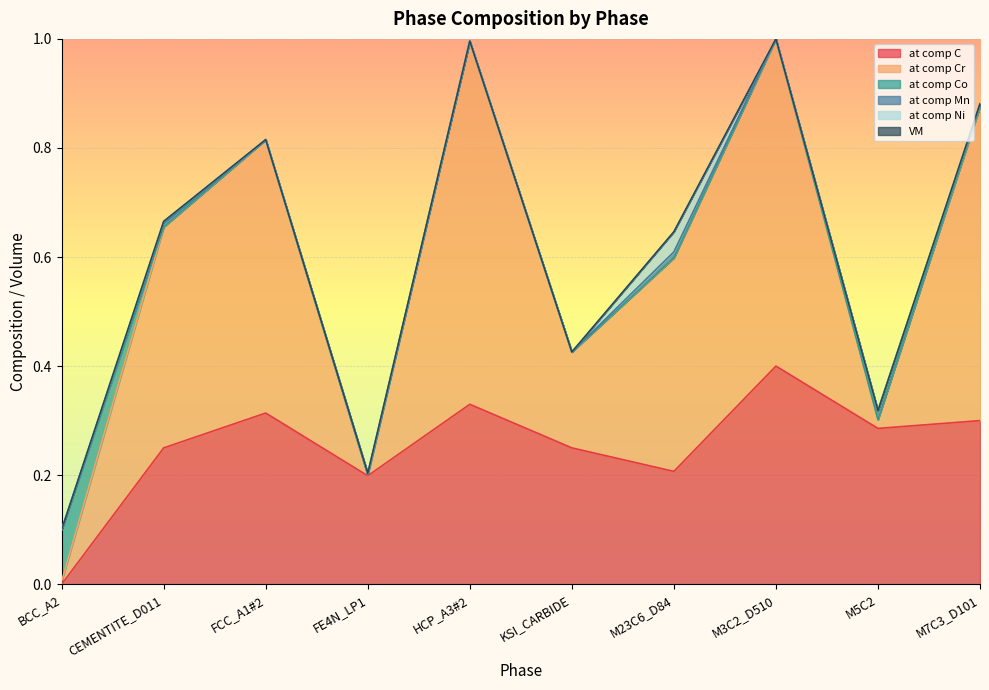

What is the difference between the maximum and second lowest values in the at comp Cr series?

0.7